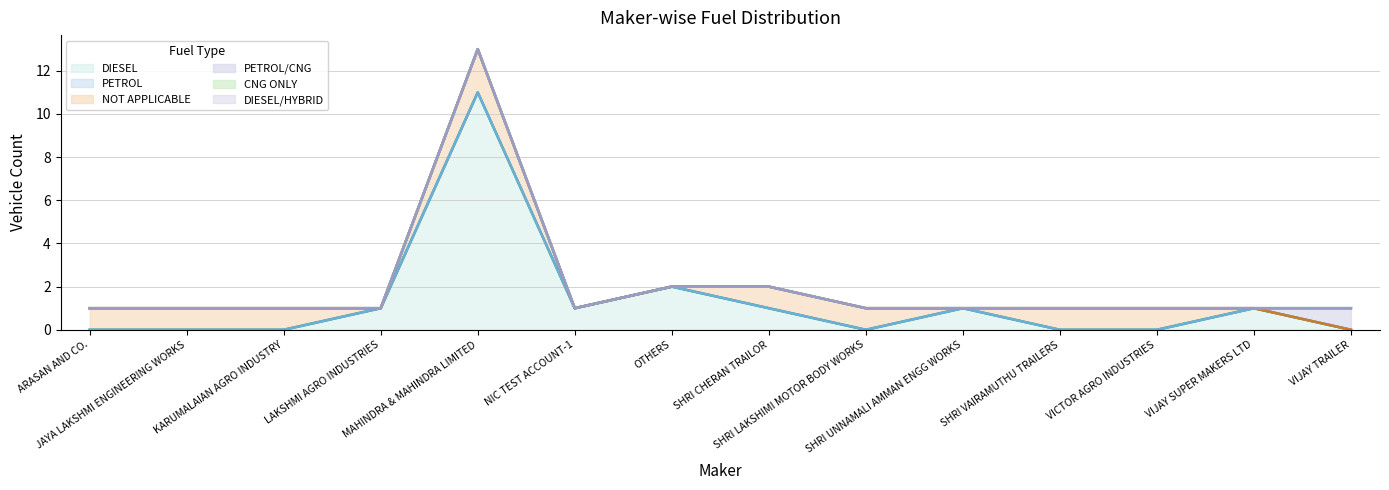

What is the difference between the maximum and minimum values in the NOT APPLICABLE series?

2